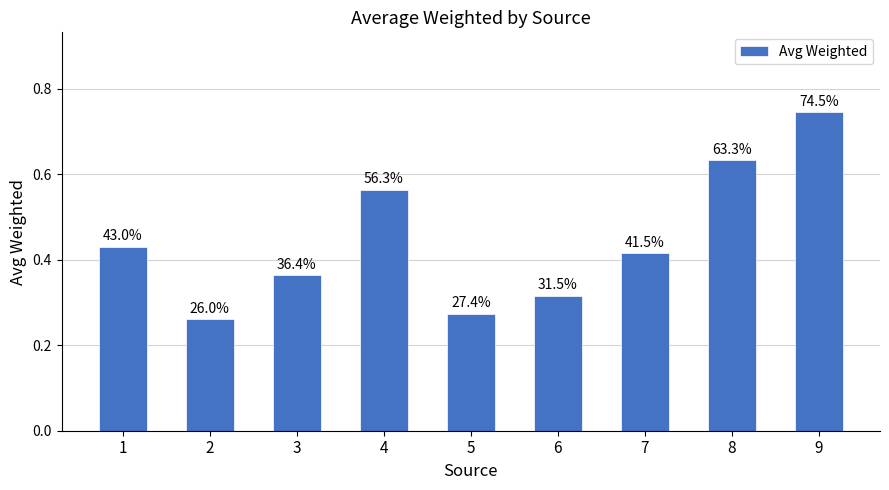

Does the chart contain stacked bars?

No